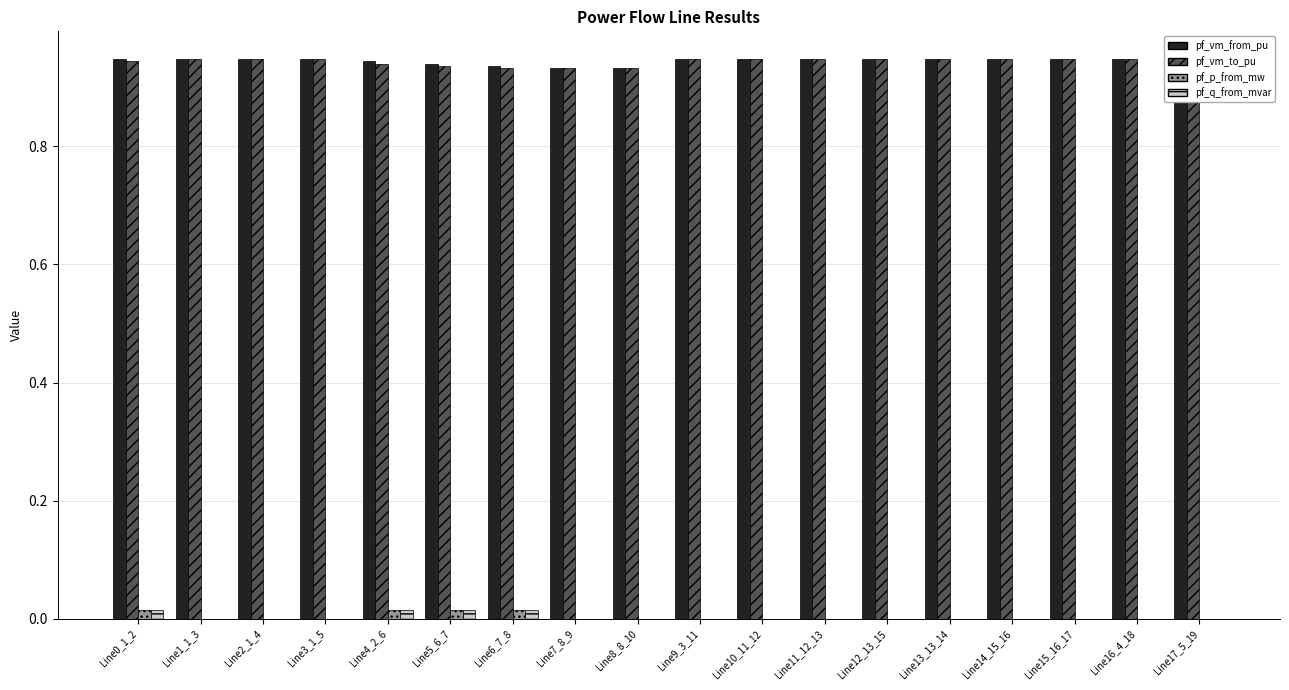

Is the value of pf_q_from_mvar at Line14_15_16 greater than the value of pf_vm_from_pu at Line14_15_16?

No